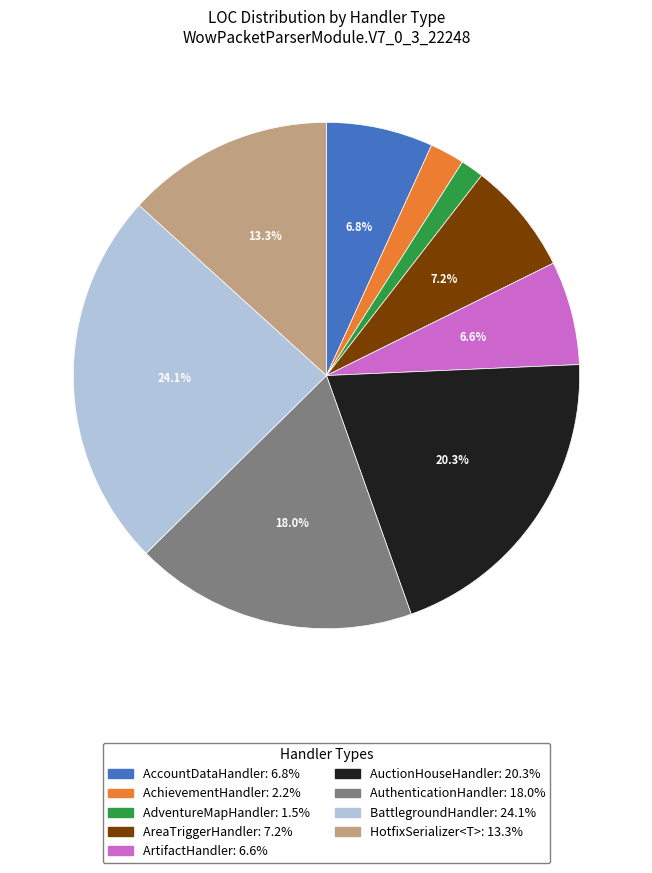

Is it true that BattlegroundHandler is 34% of the pie?

False